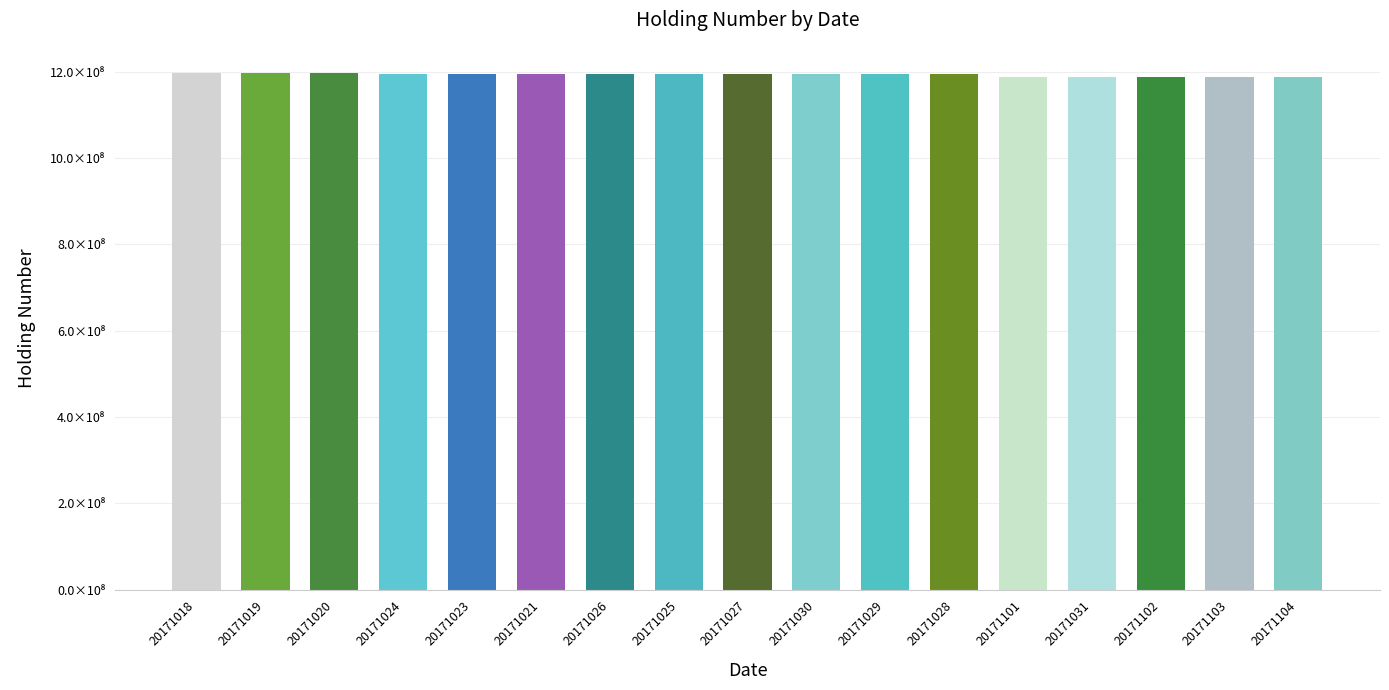

What value does the data have at 20171026, to the nearest 100?

1195355000